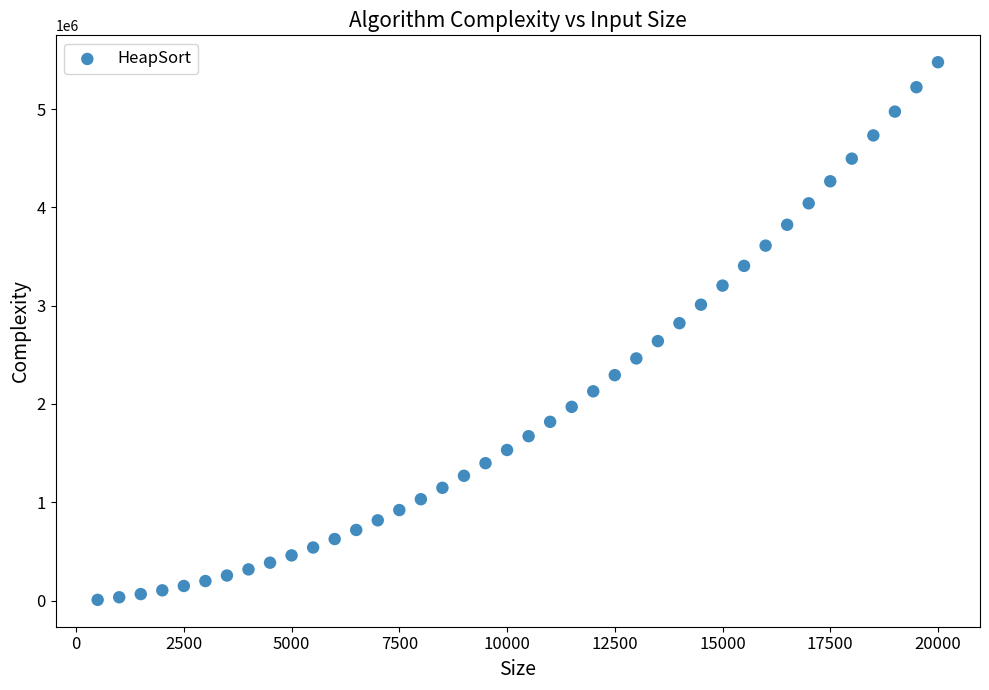

What is the range of Y values (max minus min)?

5469282